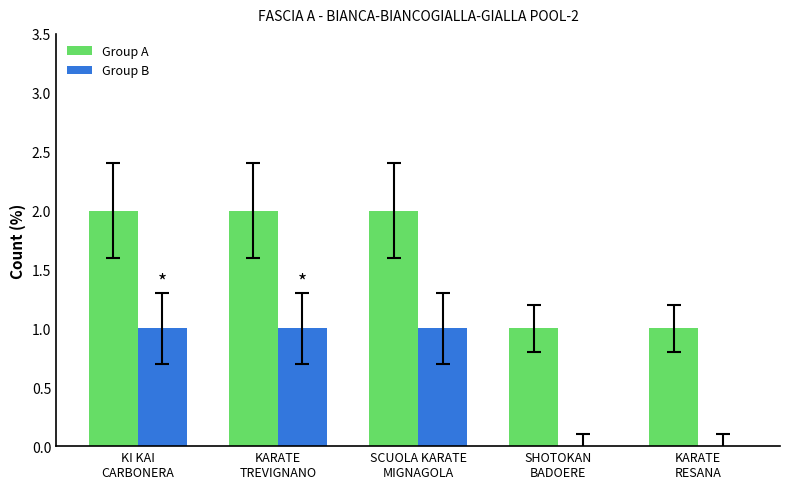

What are all the series names shown in the legend?

Group A, Group B